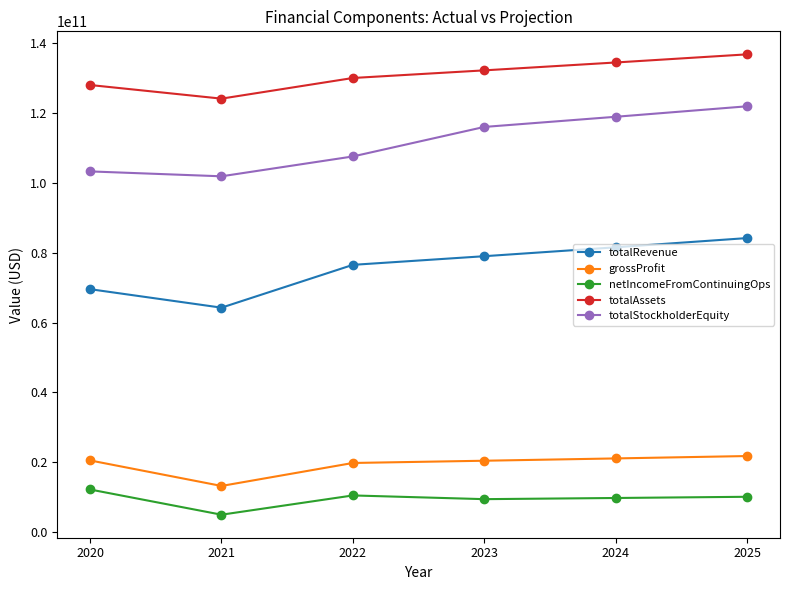

How many lines are shown in the chart?

5